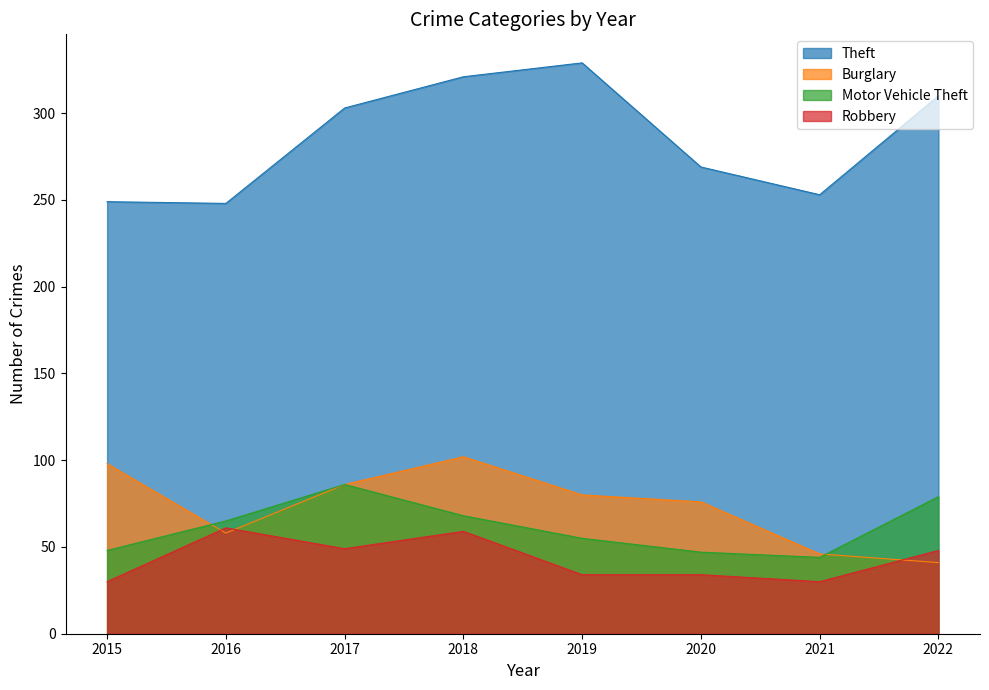

How many interior local peaks does the Motor Vehicle Theft series have?

1